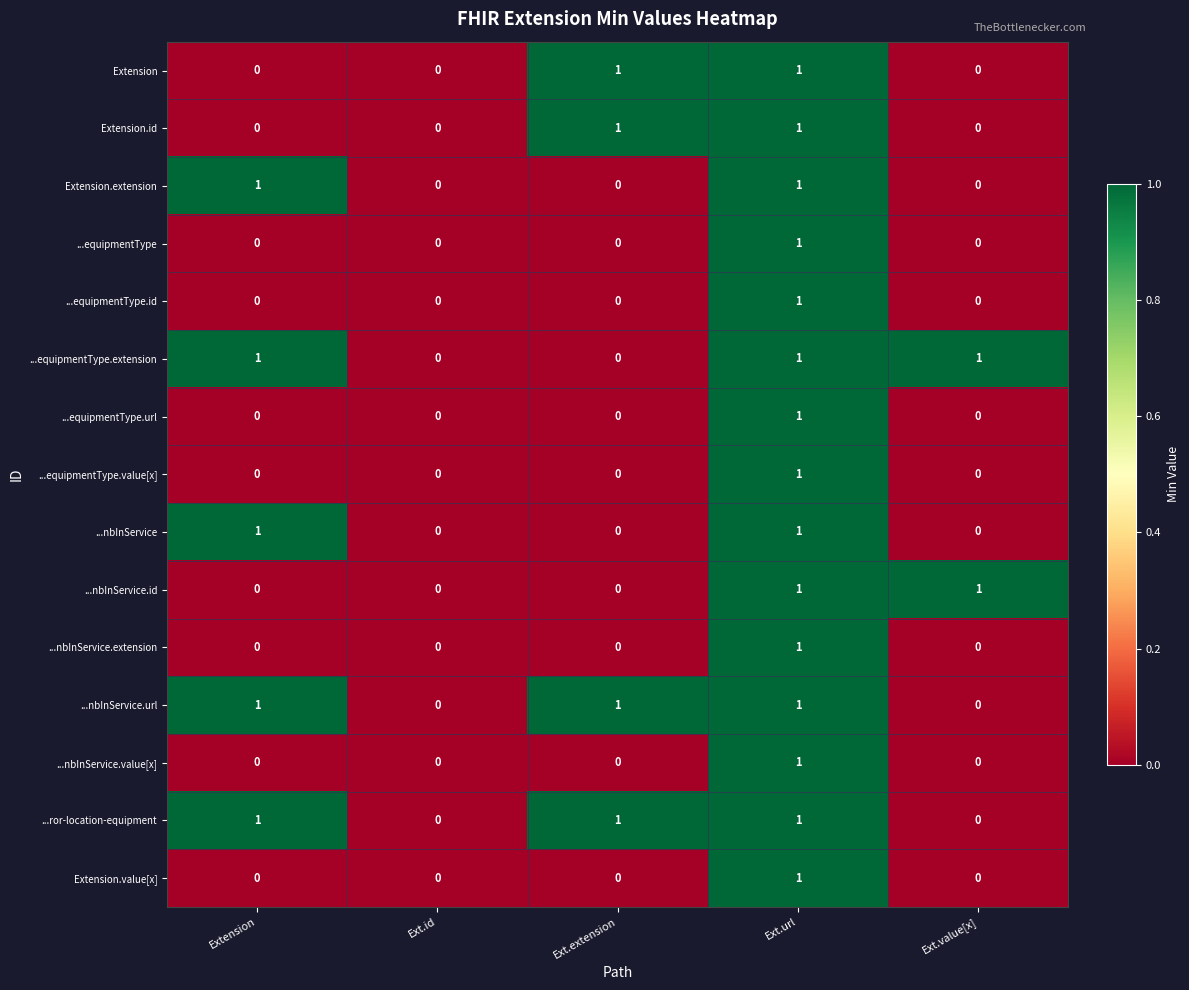

What is the total value across all series at Ext.url?

15